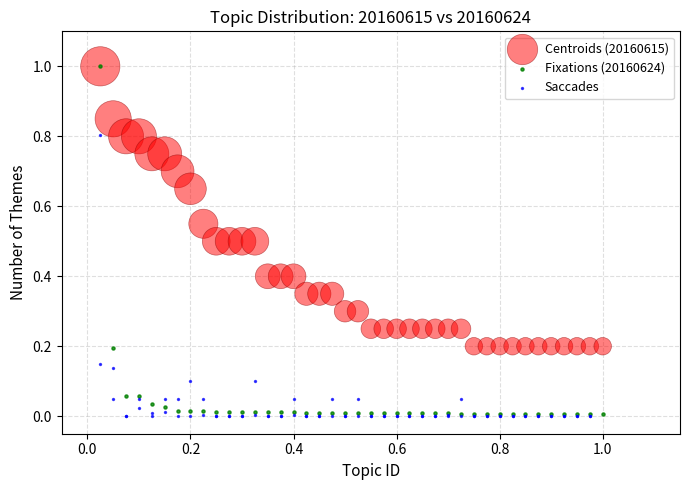

Which series has the widest spread of Y values?

Fixations (20160624)